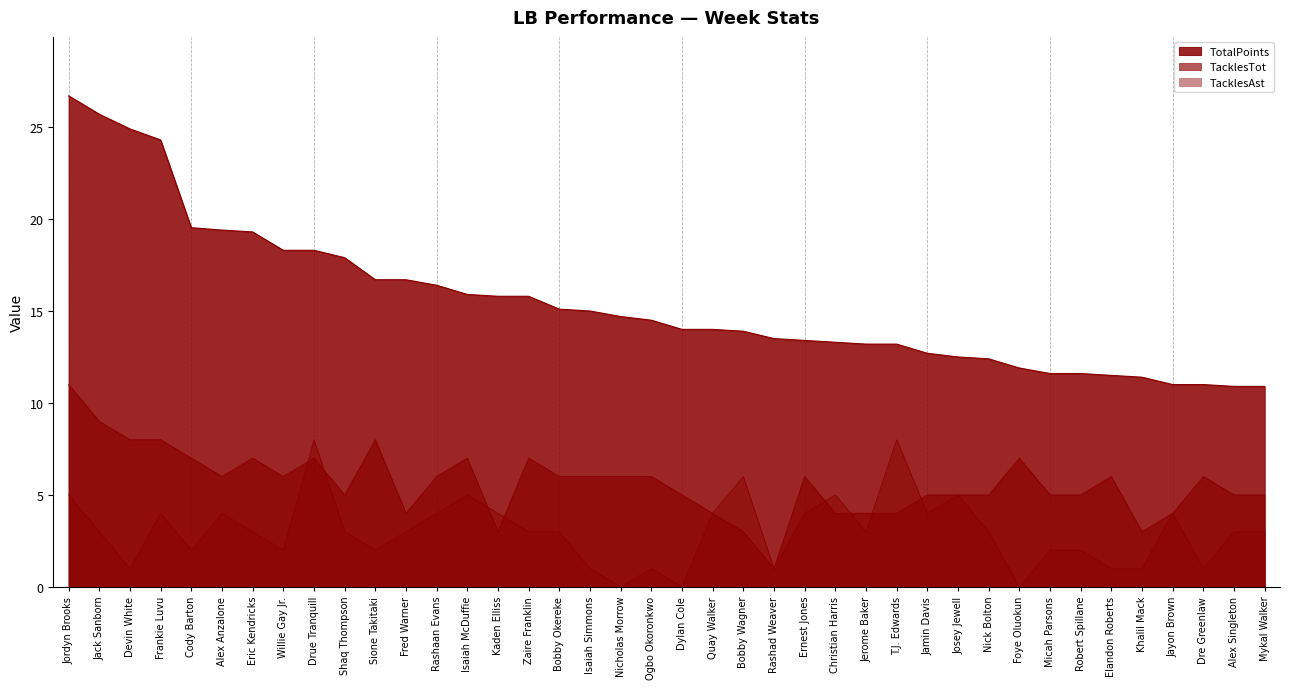

At how many categories does at least one series exceed 19?

7